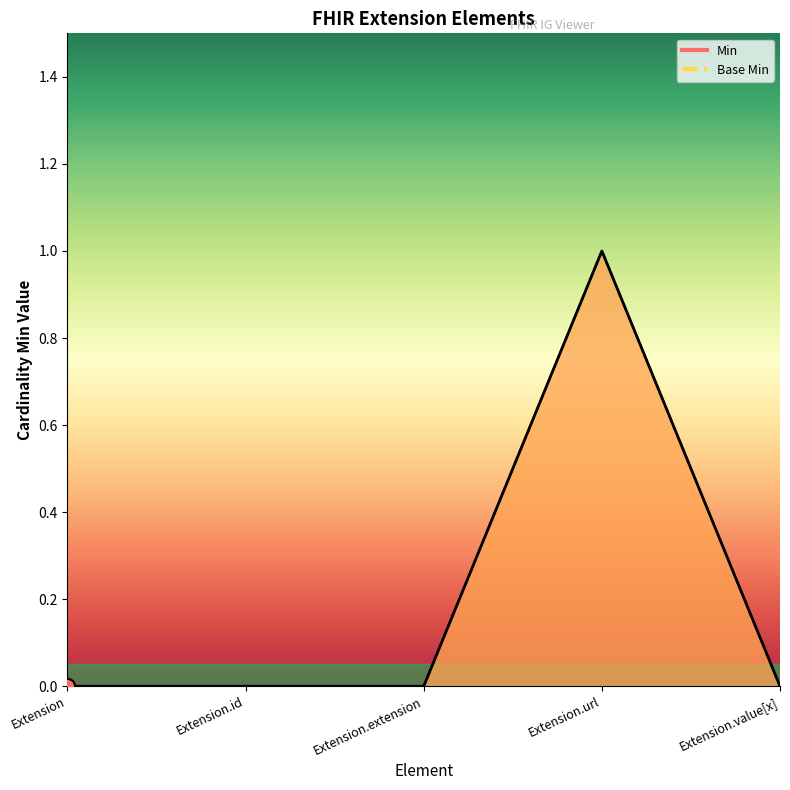

Which series has the largest total across all categories?

Min